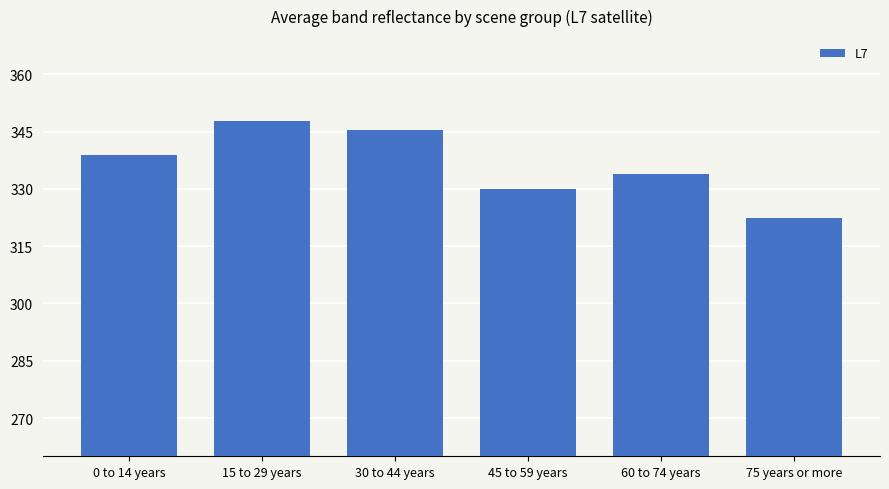

How many bars are there in total?

6